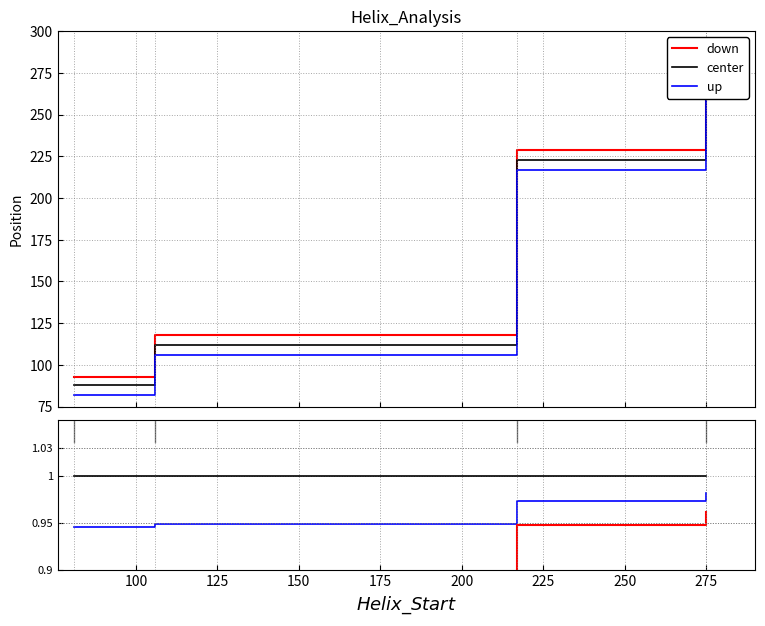

What are all the series names shown in the legend?

down, center, up